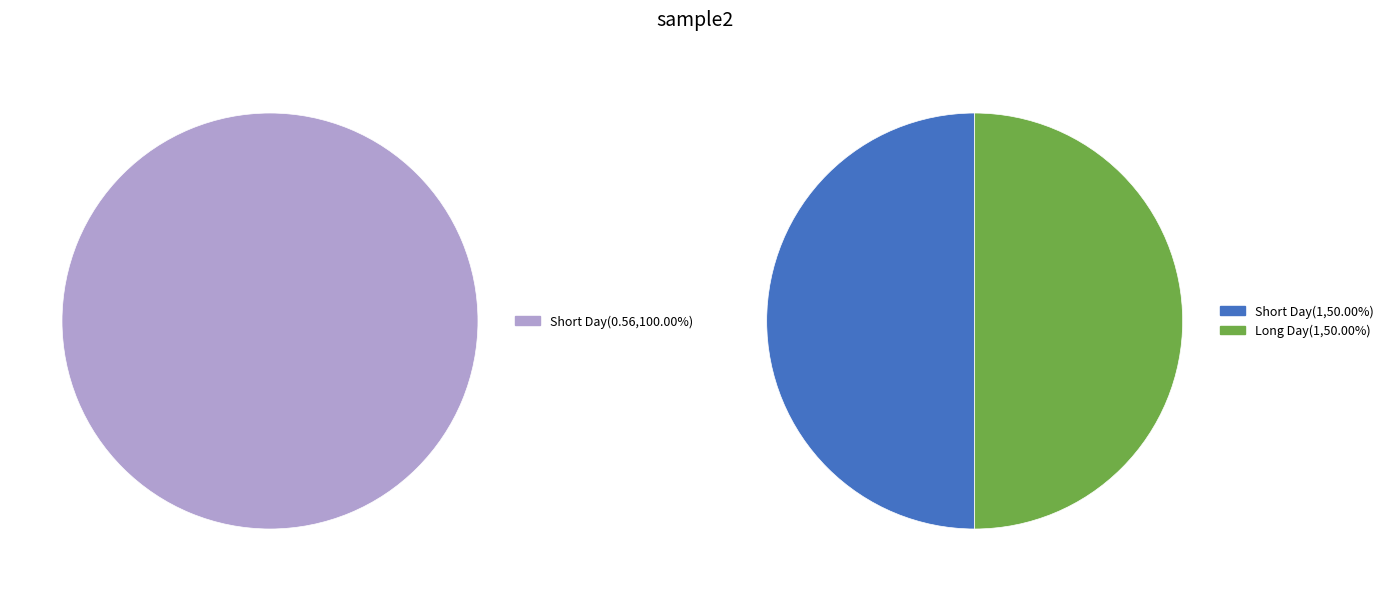

What is the largest slice in the pie chart?

Short Day